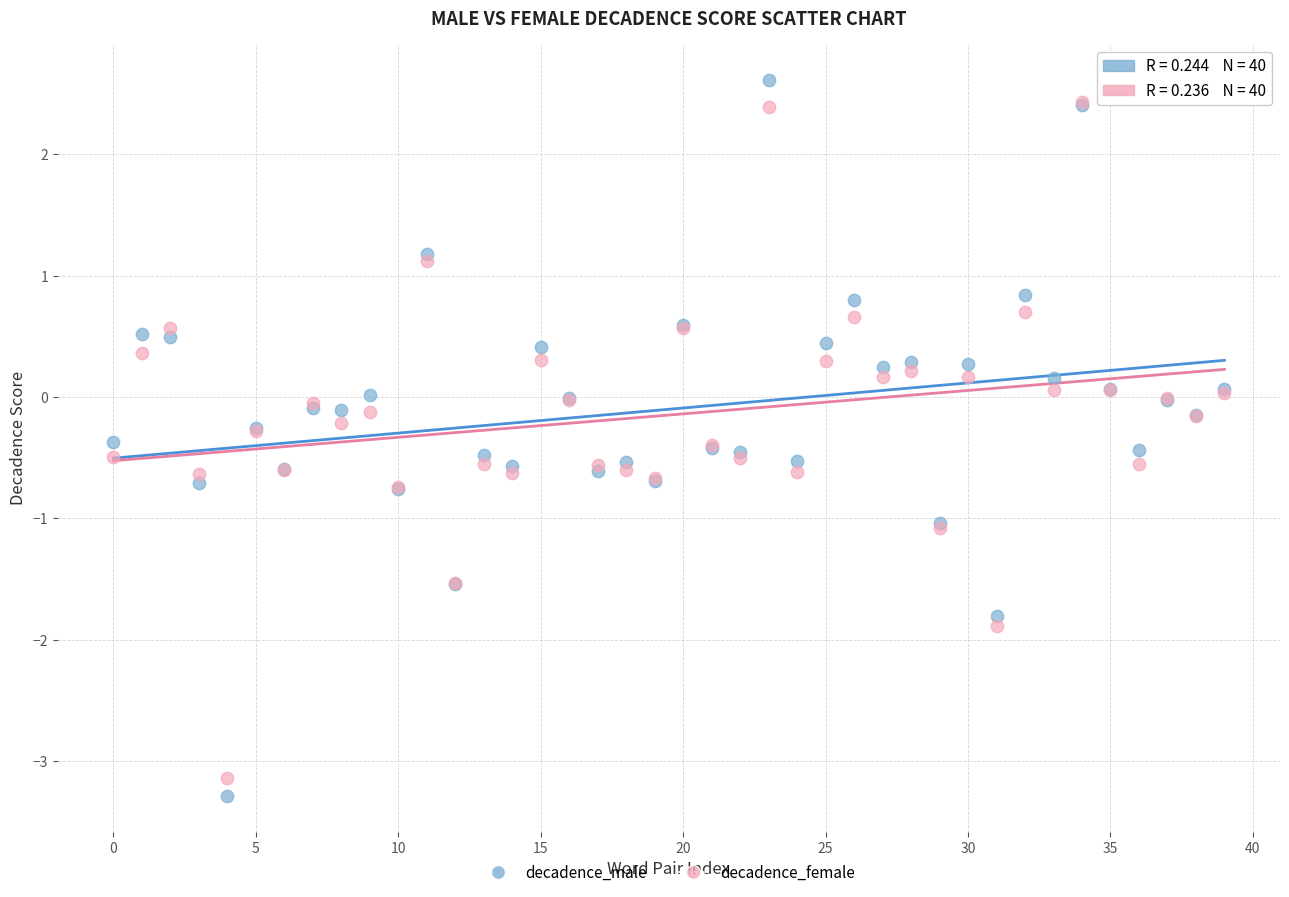

Which series contains the highest Y value?

decadence_male